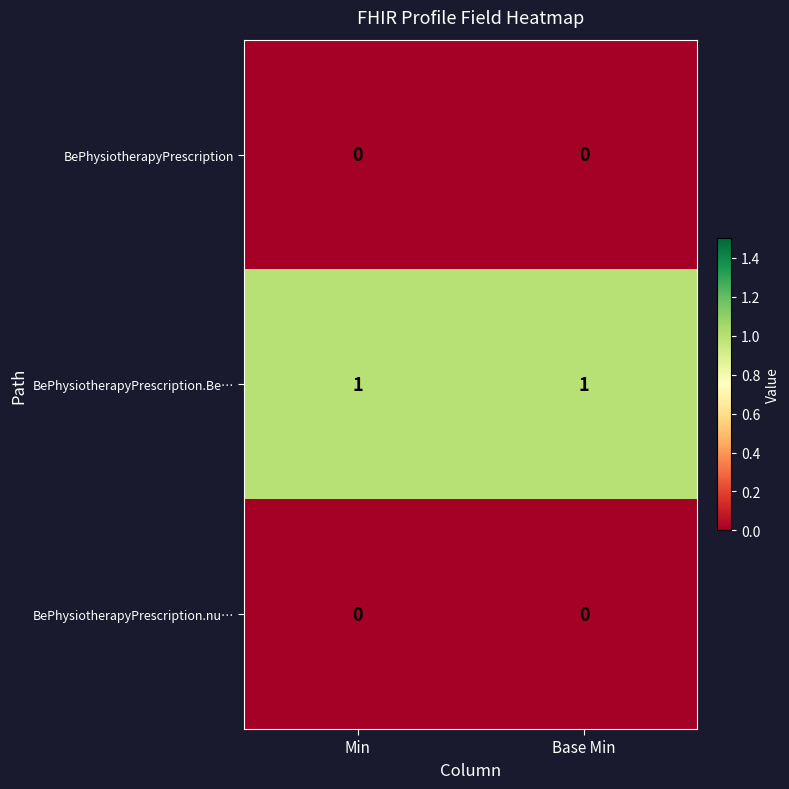

Reading right to left, list all the values displayed in this chart.

BePhysiotherapyPrescription: Base Min=0	Min=0
BePhysiotherapyPrescription.Be…: Base Min=1	Min=1
BePhysiotherapyPrescription.nu…: Base Min=0	Min=0